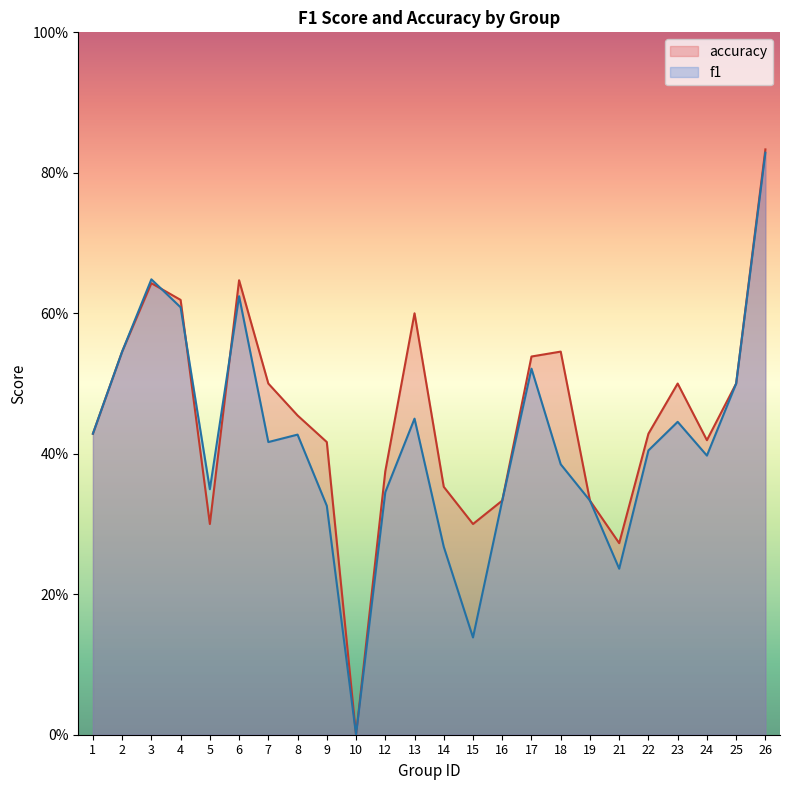

How many positive values does the f1 series have?

23